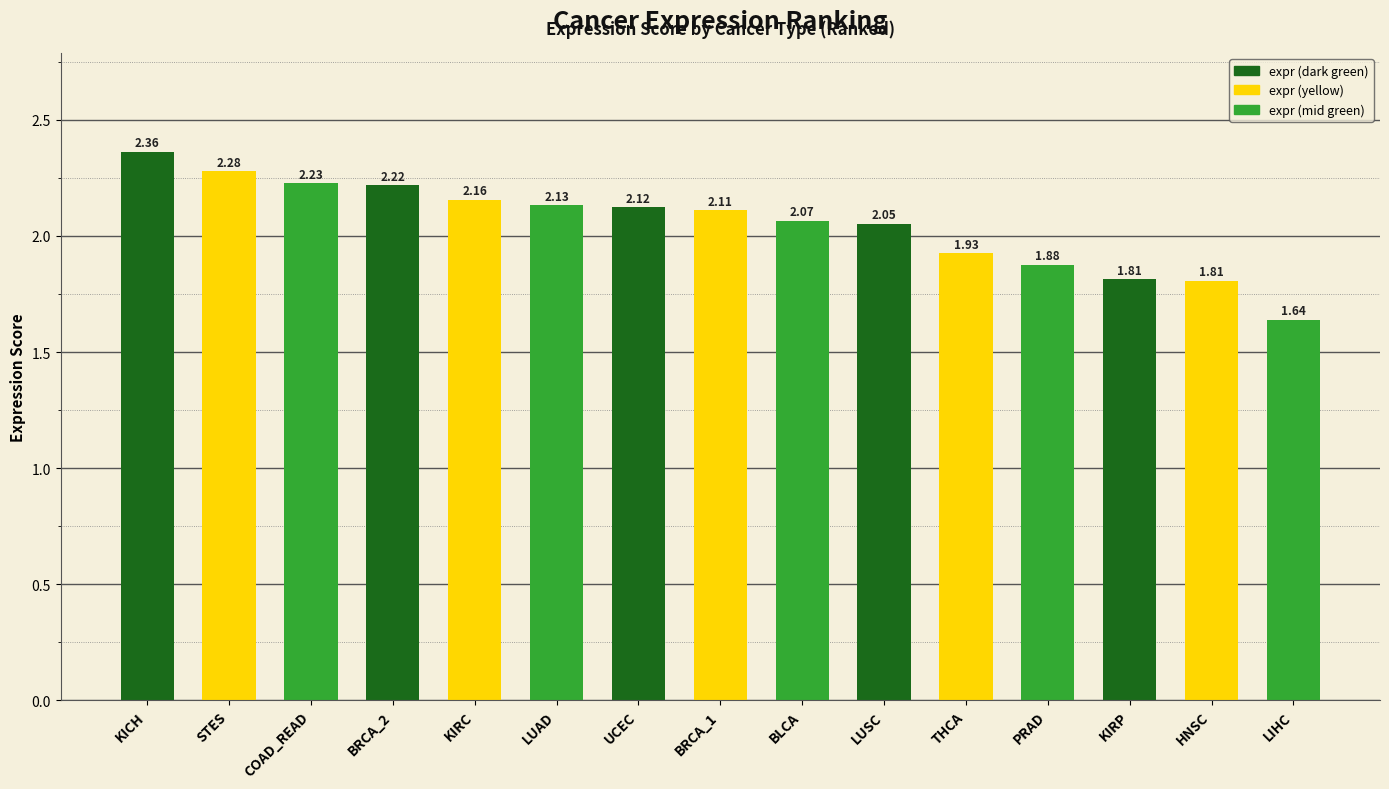

What position from the right is BLCA?

7